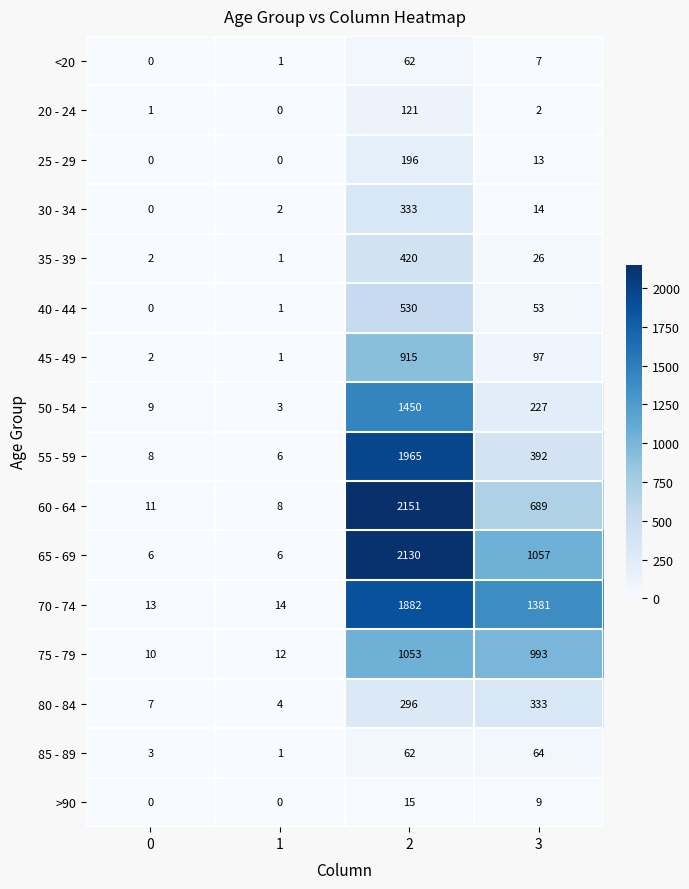

Count the number of categories in the chart.

4